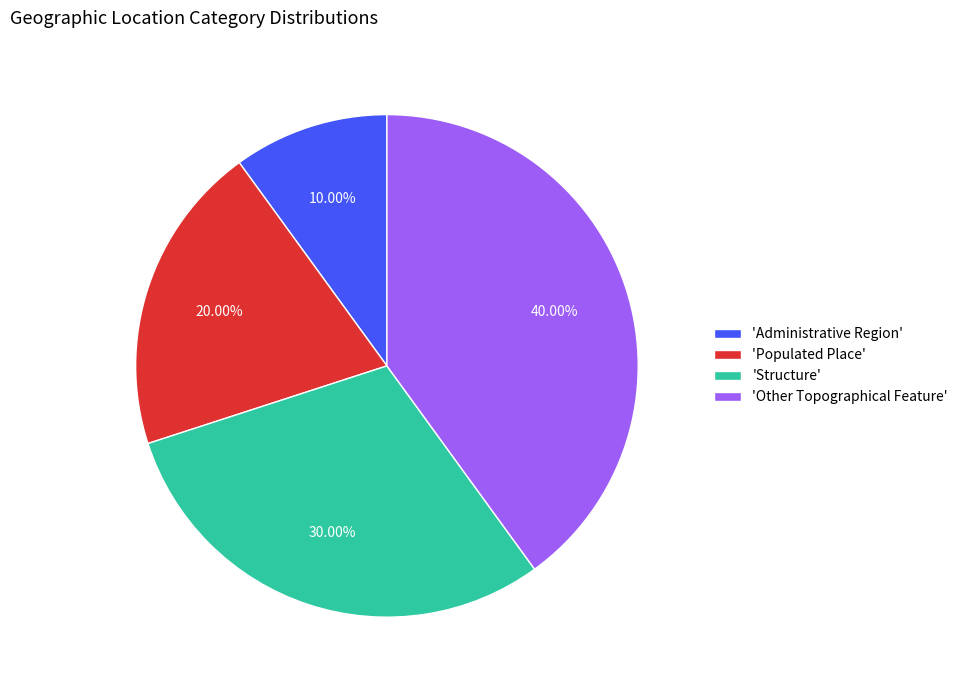

Does any single category account for the majority?

No